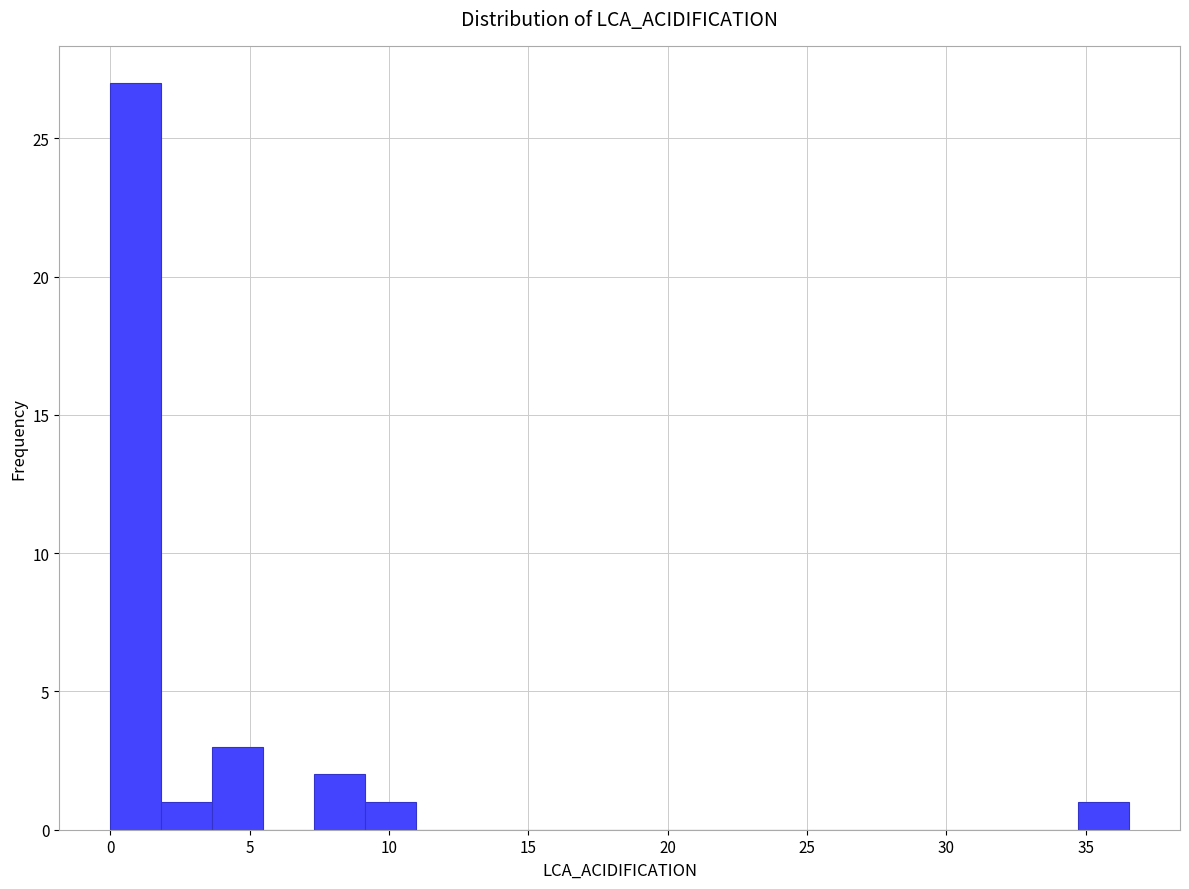

Around what value on the x-axis is the tallest bar? Give the approximate position of its centre, as read against the axis.

1.0